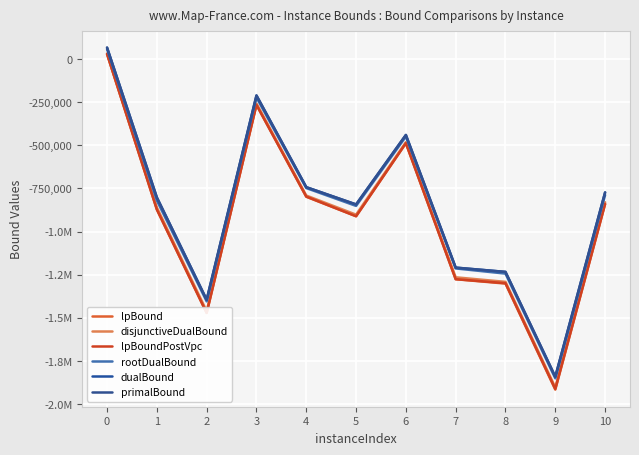

Does the chart have visible grid lines?

Yes